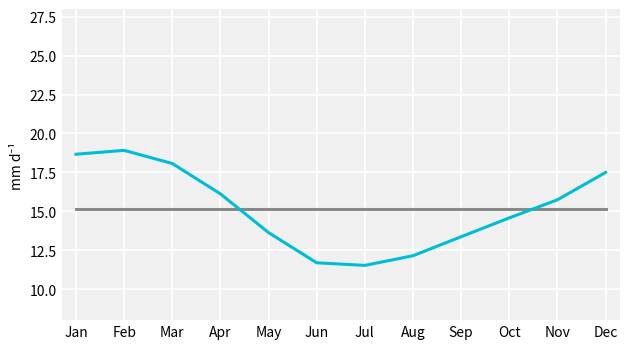

What is the total value across all series at Sep?

28.5